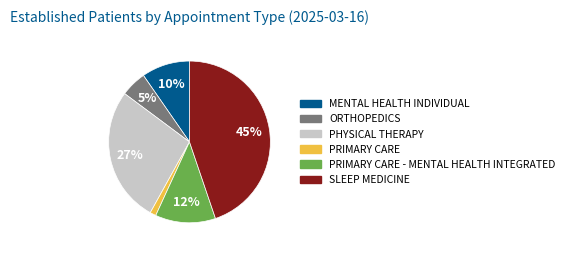

Is there any slice that represents more than half of the pie?

No